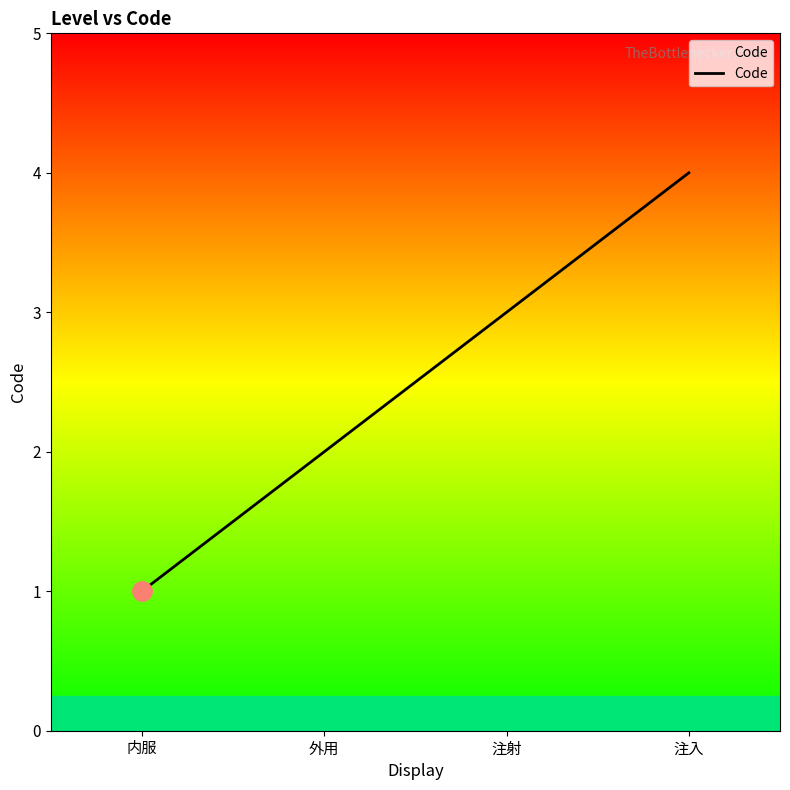

Rank the categories by value from highest to lowest.

注入, 注射, 外用, 内服